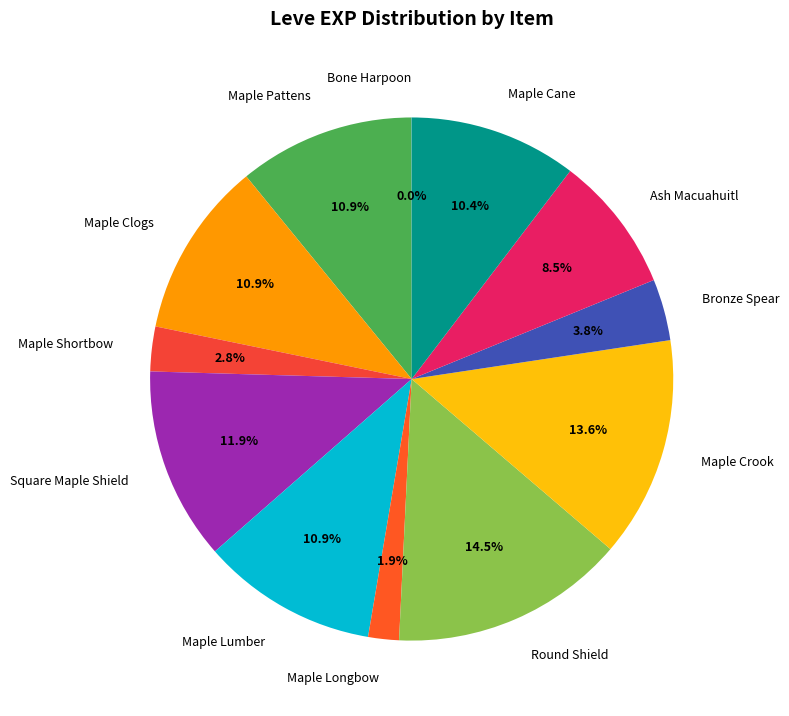

Does Ash Macuahuitl represent more than half of the total?

No